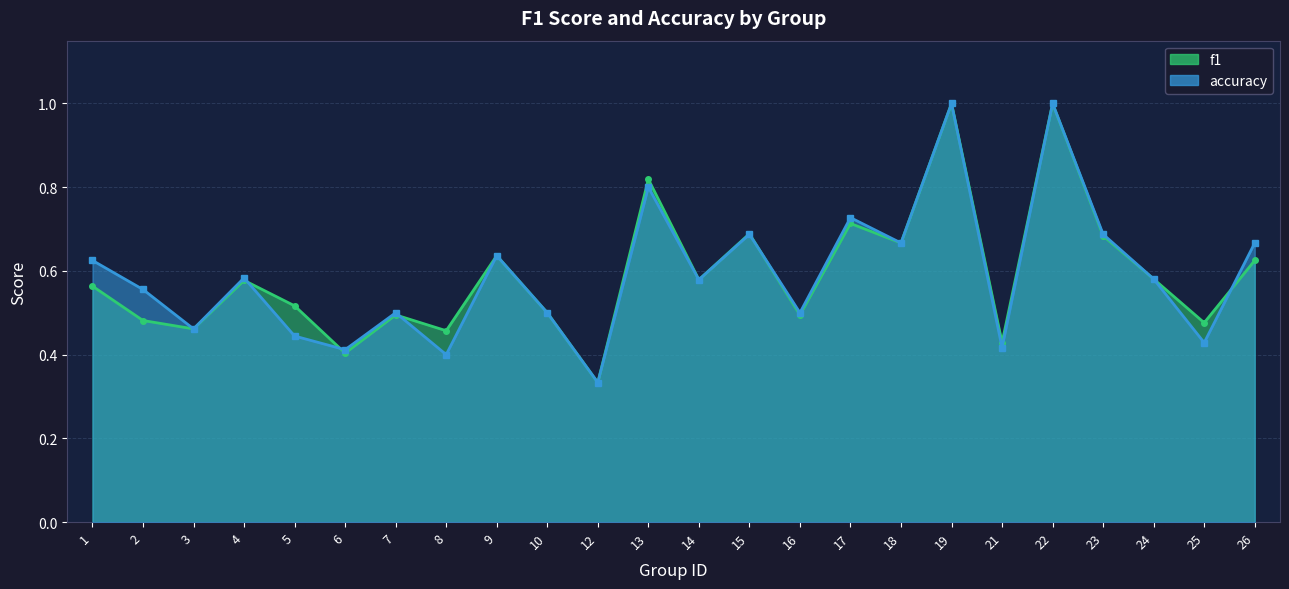

What is the value of the accuracy point at the 14th from the left?

0.7